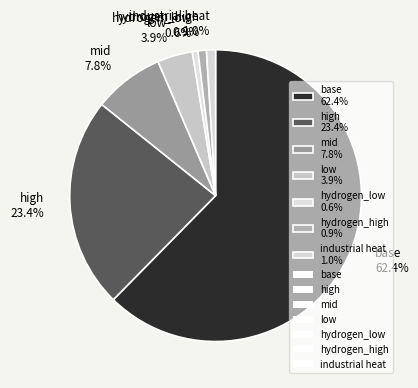

How much of the chart is everything except mid?

92.2%